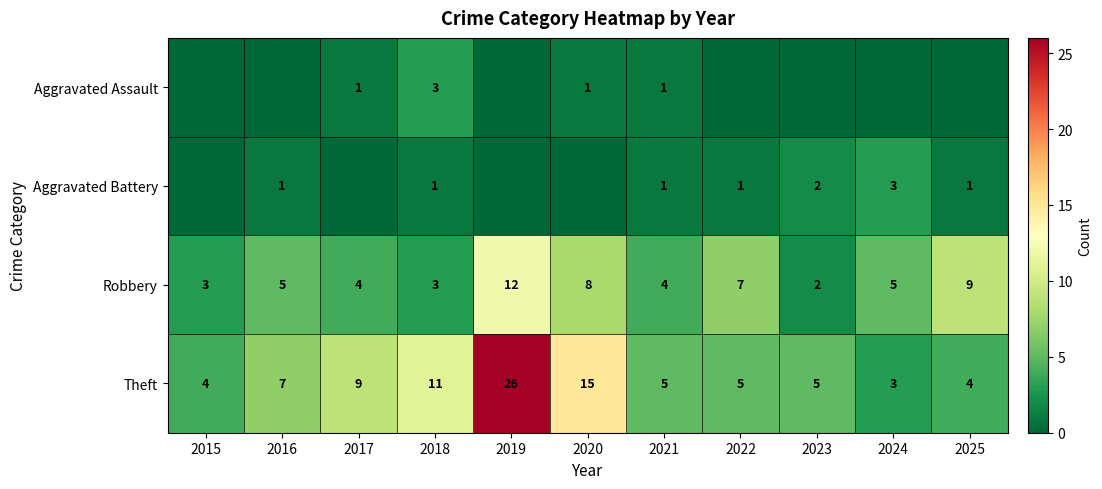

Between 2017 and 2025, which is larger?

2017